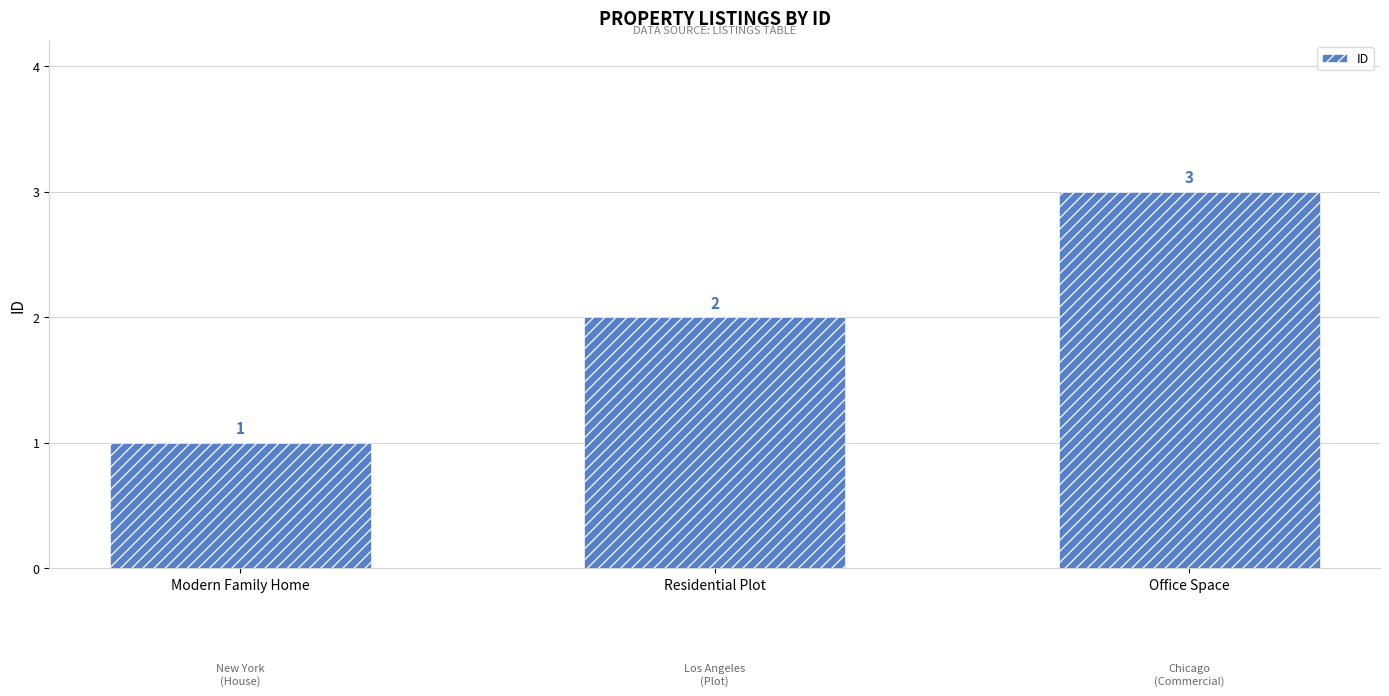

What is the change in value from Modern Family Home to Residential Plot?

+1